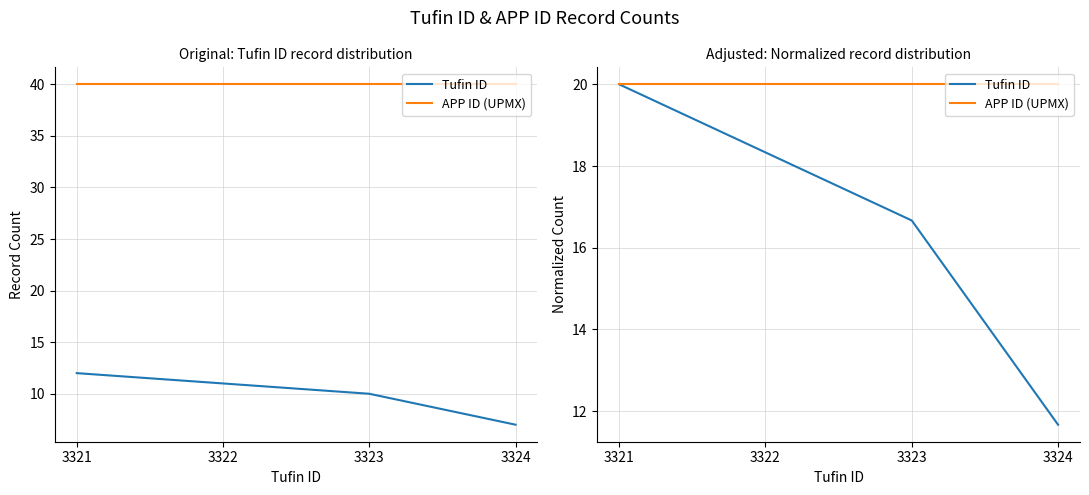

Reading right to left, what are all the values shown in this chart?

Tufin ID: 11.7	16.7	18.3	20.0
APP ID (UPMX): 20.0	20.0	20.0	20.0